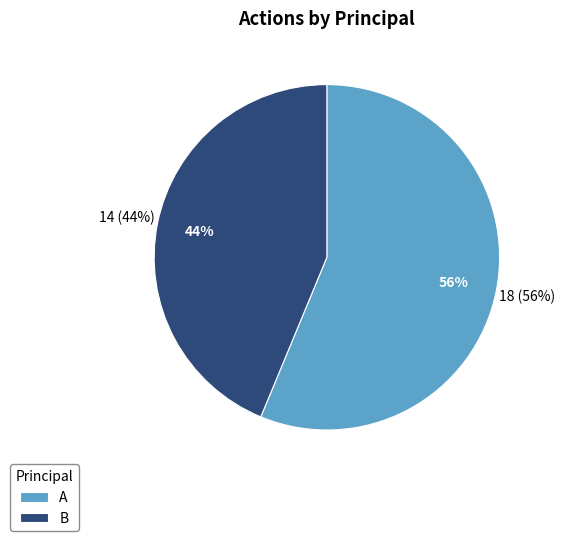

To the nearest percent, what is the average slice percentage?

50%